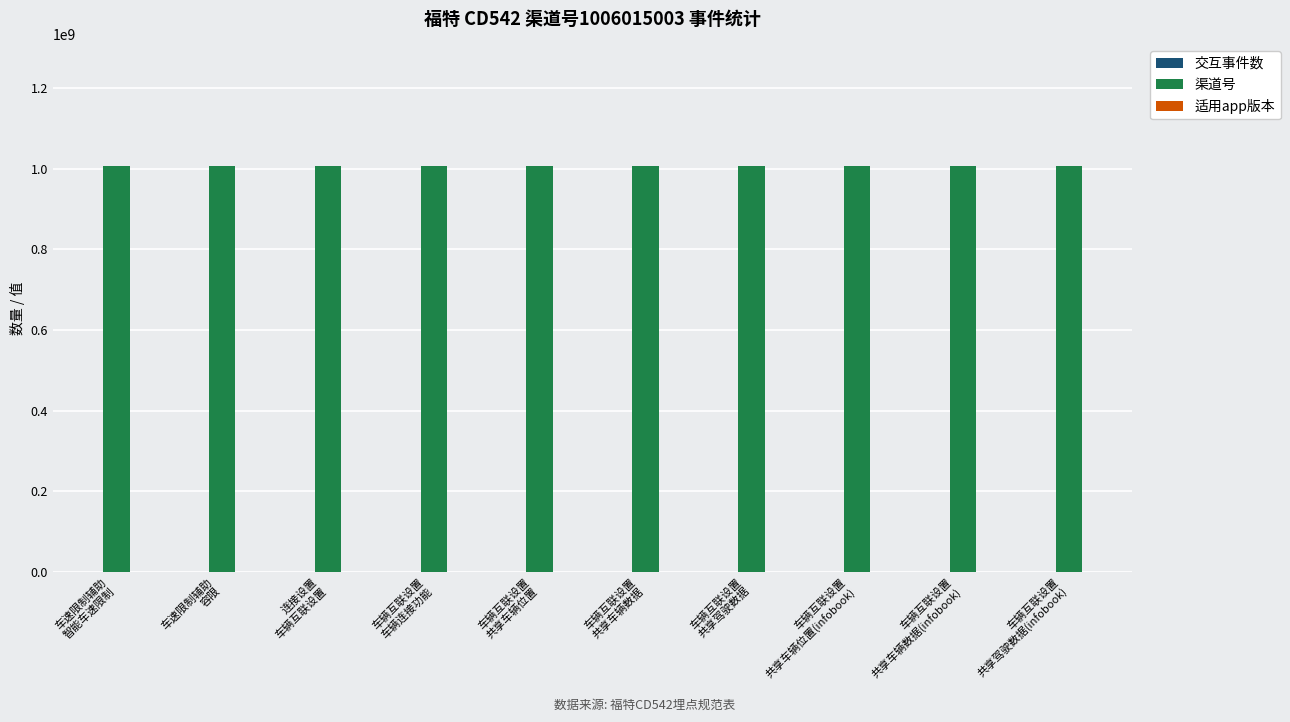

What is the greatest value displayed?

1006015003